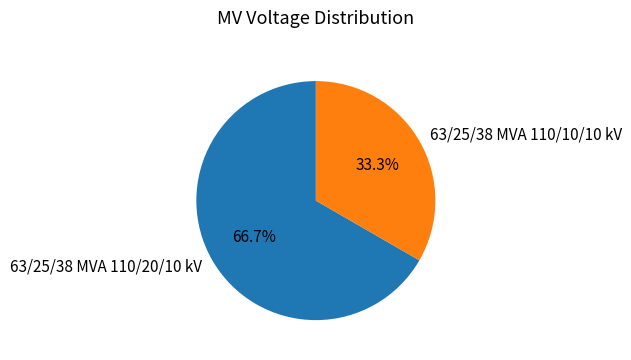

Which has a higher value, 63/25/38 MVA 110/10/10 kV or 63/25/38 MVA 110/20/10 kV?

63/25/38 MVA 110/20/10 kV